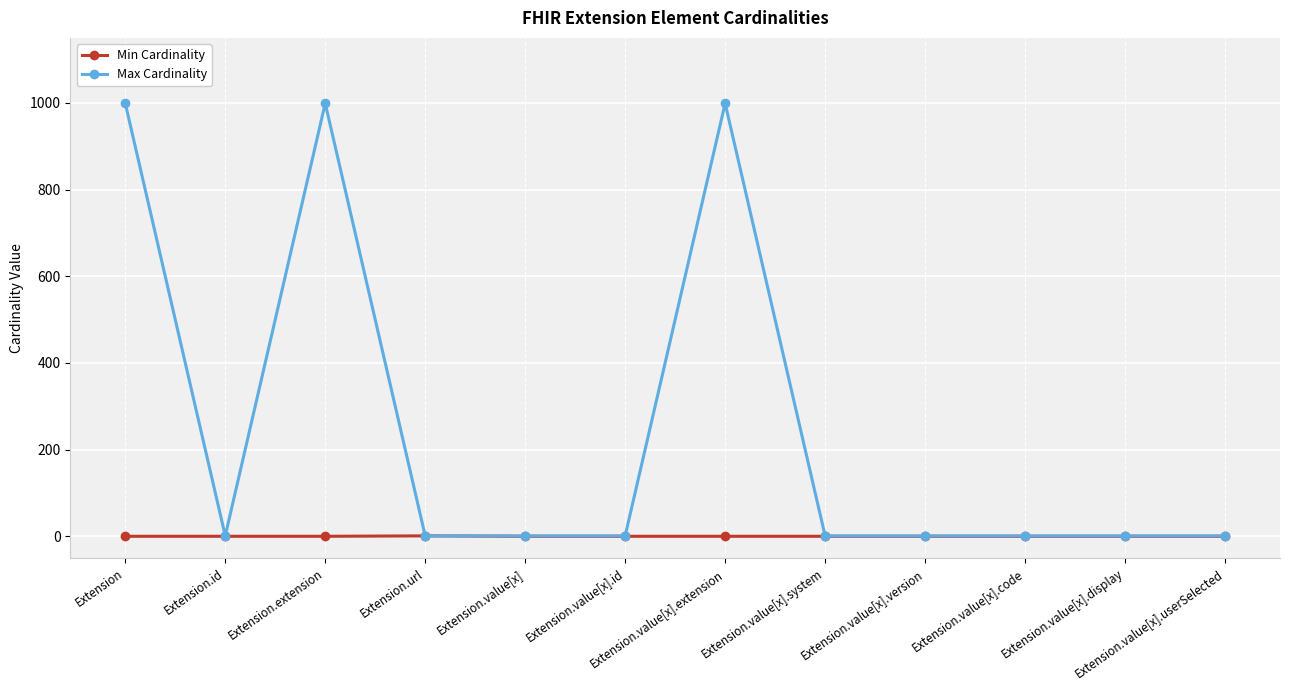

Is it true that Min Cardinality equals 0 at Extension.value[x].userSelected?

True